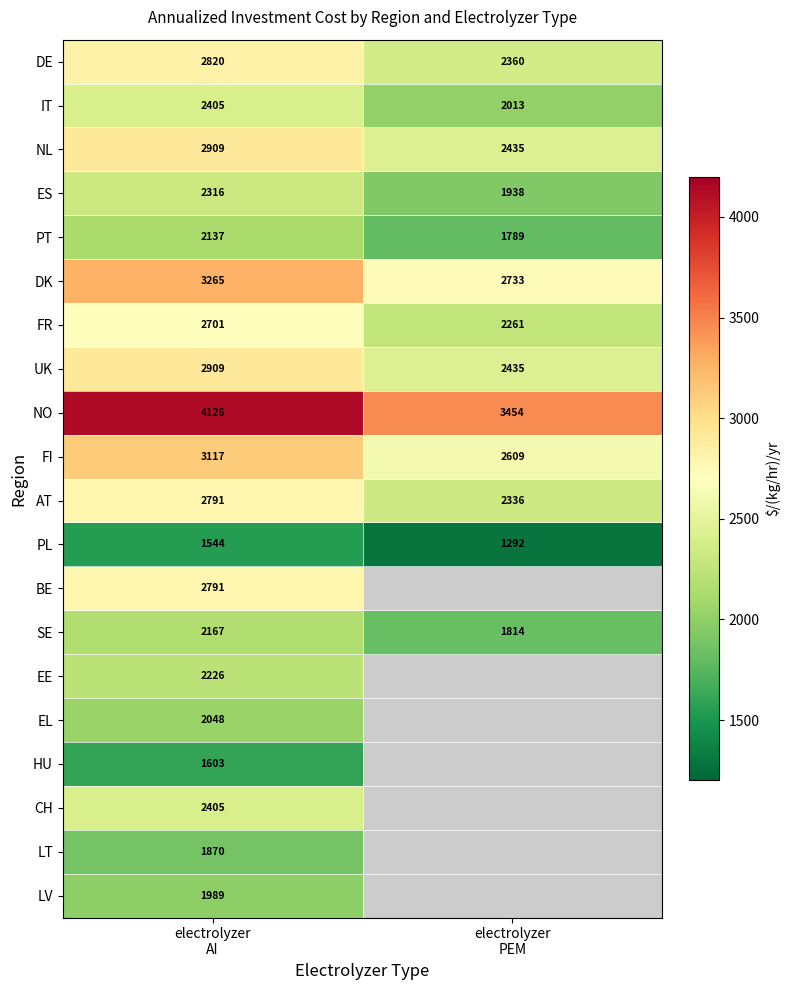

Between electrolyzer
AI and electrolyzer
PEM, which is larger?

electrolyzer
AI